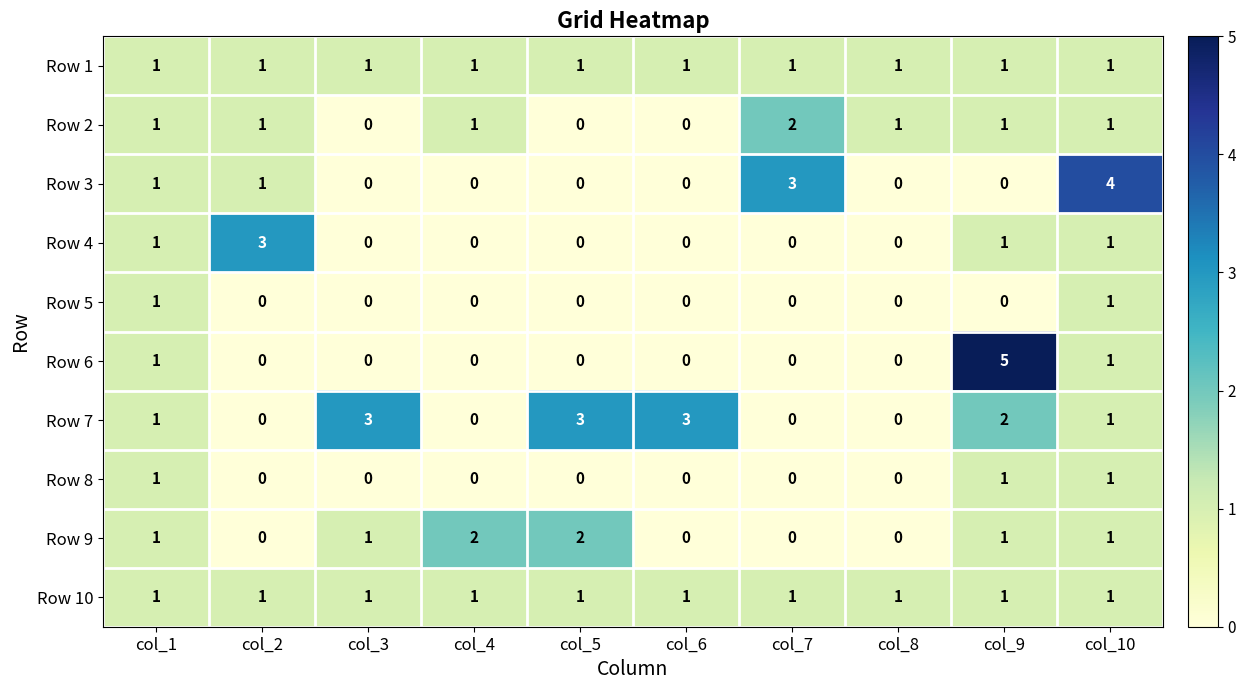

Is the value of Row 8 at col_7 greater than the value of Row 10 at col_5?

No